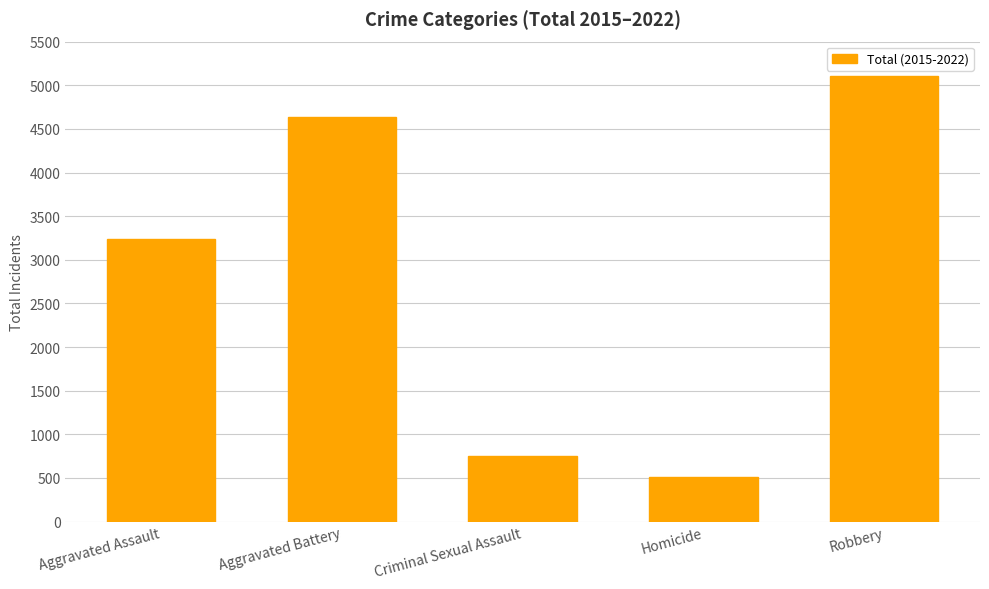

The chart shows a value of 2758 at Aggravated Battery. True or false?

False